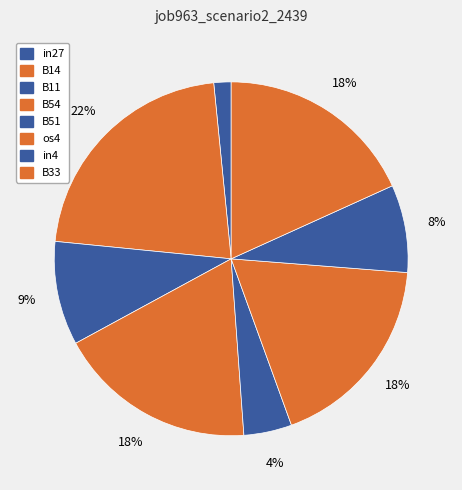

Does B54 account for over 50% of the chart?

No